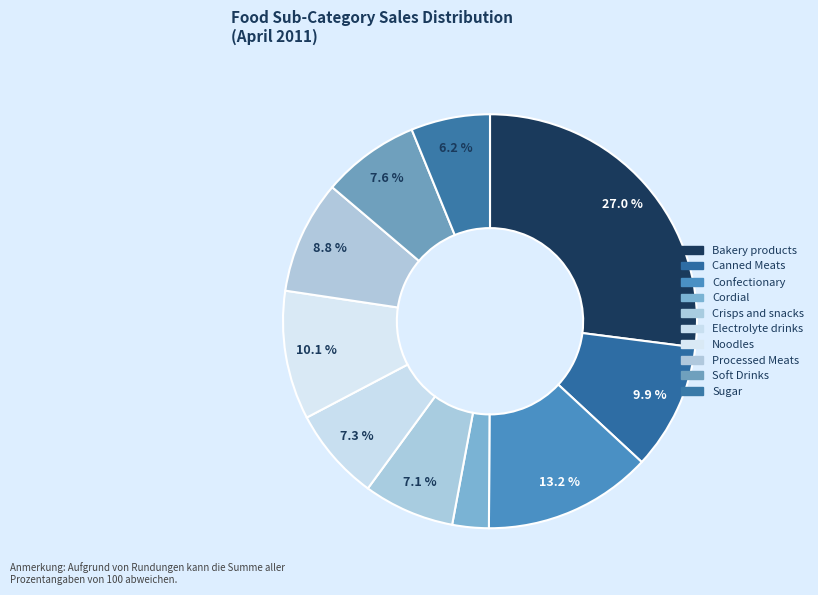

How many segments does this pie chart have?

10